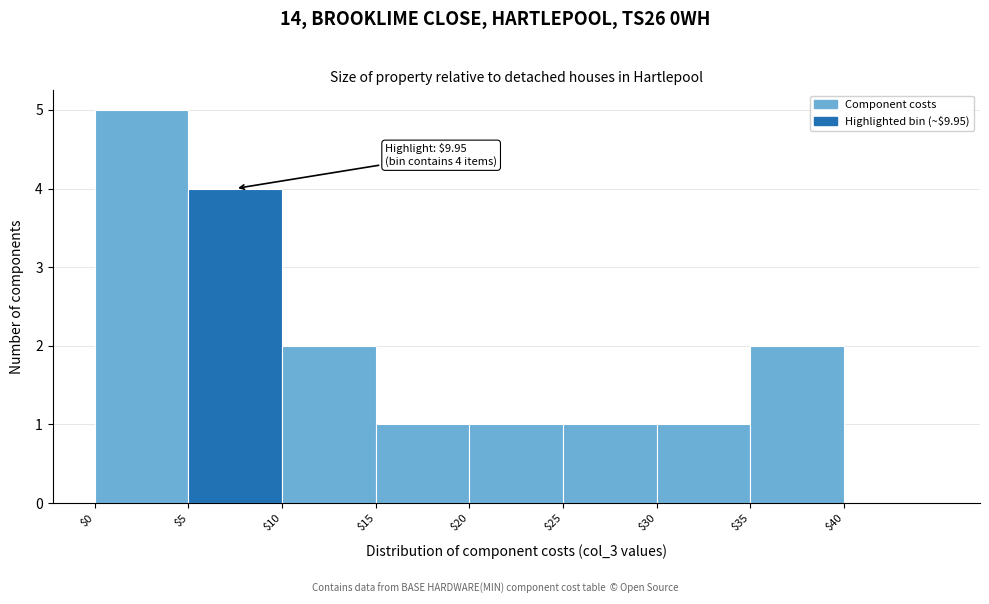

Which range on the x-axis has the tallest bar?

0 to 5